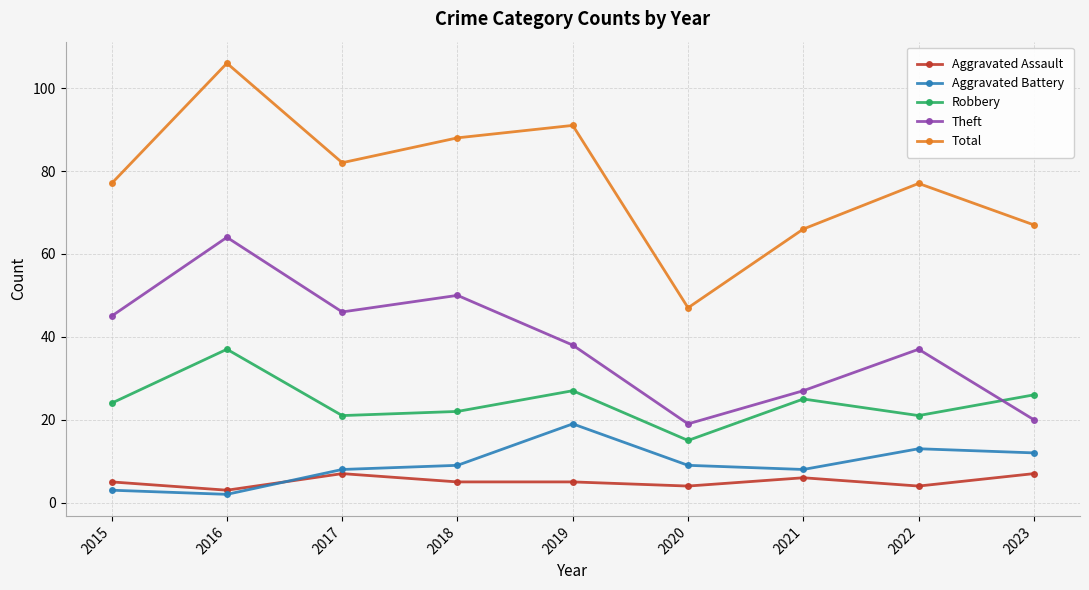

Reading right to left, transcribe all the data shown in this chart.

Aggravated Assault: 7	4	6	4	5	5	7	3	5
Aggravated Battery: 12	13	8	9	19	9	8	2	3
Robbery: 26	21	25	15	27	22	21	37	24
Theft: 20	37	27	19	38	50	46	64	45
Total: 67	77	66	47	91	88	82	106	77